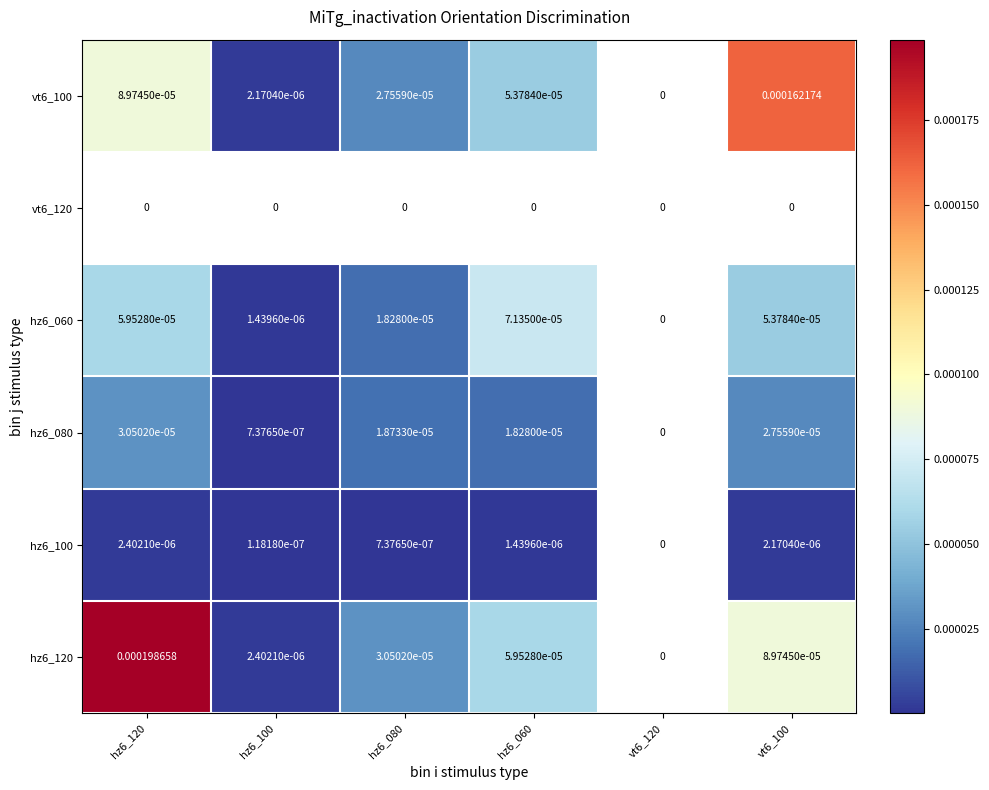

Which label corresponds to the largest value in the chart?

hz6_120